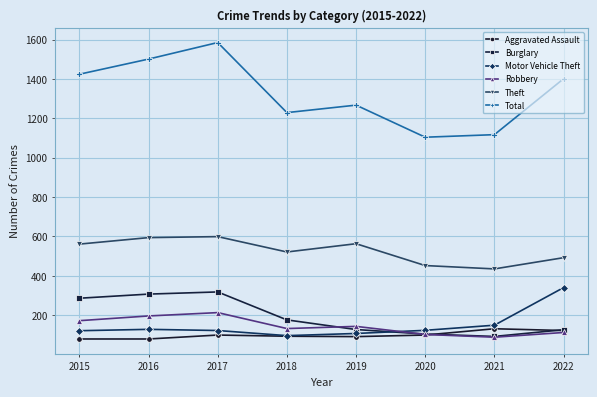

What is the greatest value displayed?

1585